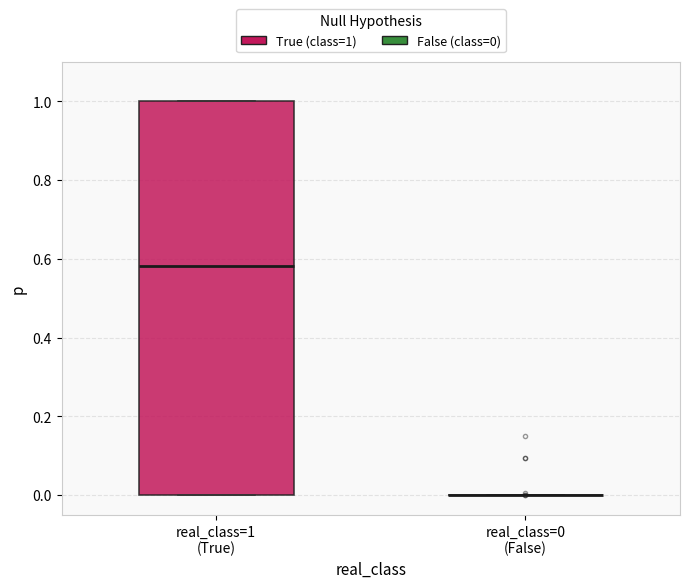

Which box is the tallest, from its lower edge to its upper edge?

real_class=1 (True)